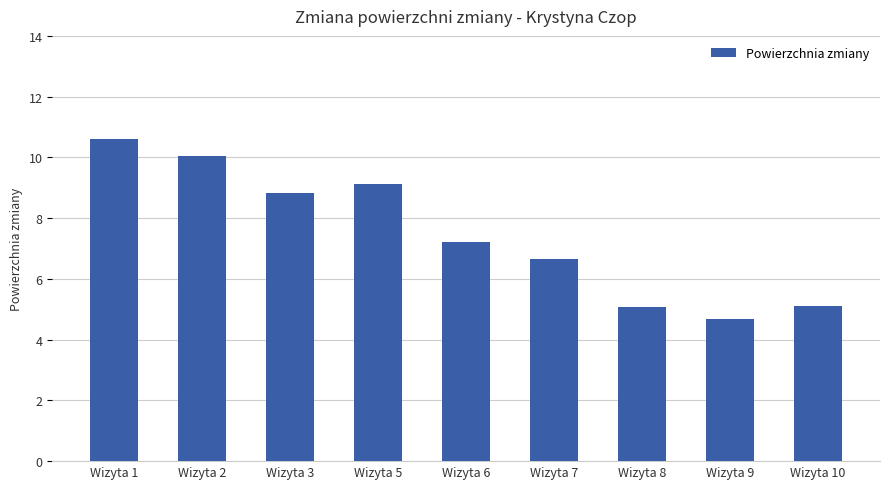

What is the maximum value shown in the chart?

10.6